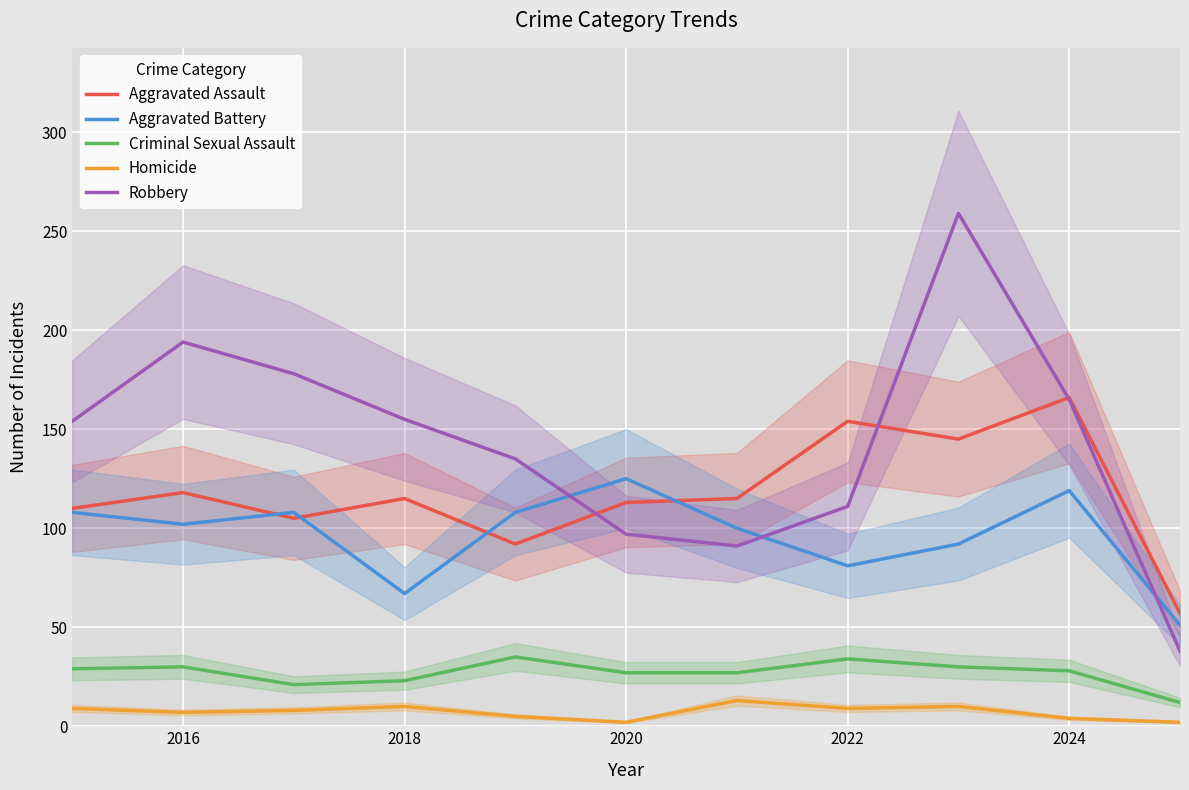

True or false: Criminal Sexual Assault and Homicide intersect in this chart.

False